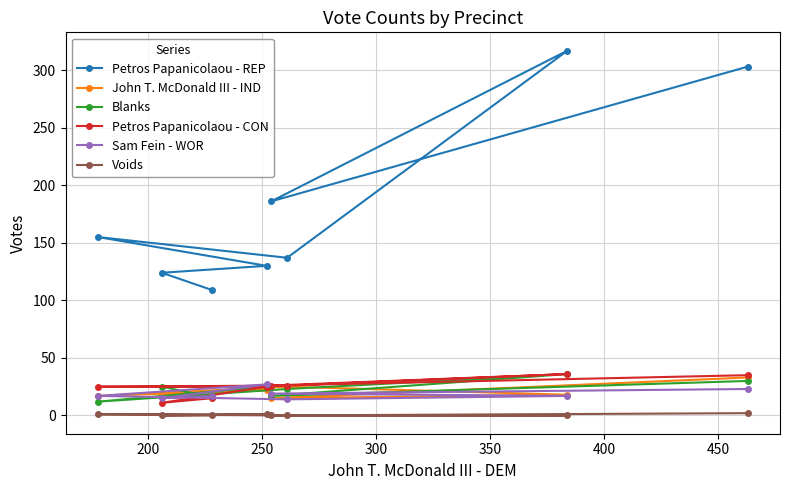

How many values in the Blanks series are below 25?

4